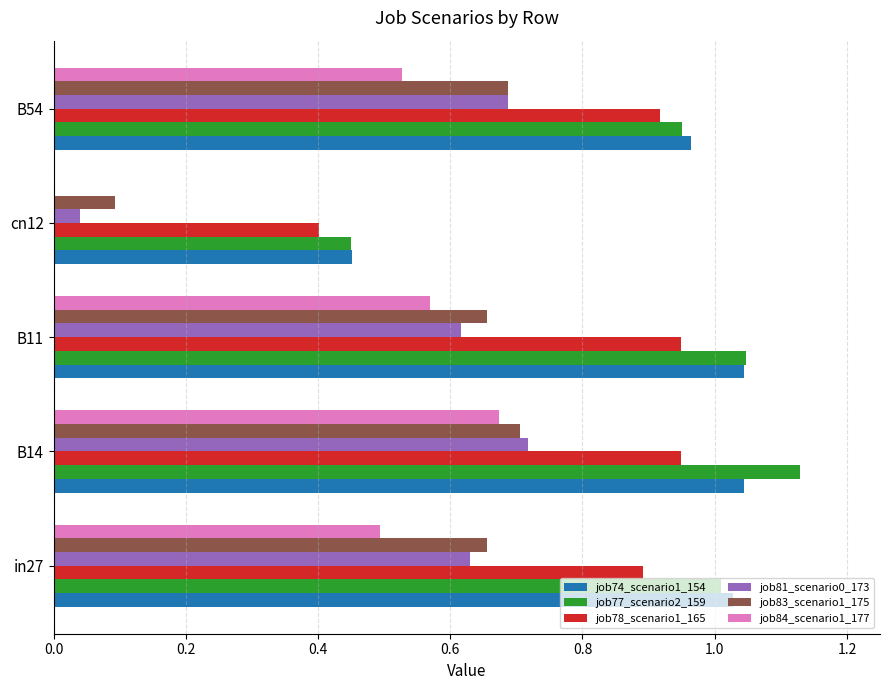

What is the total value across all series at B14?

5.2